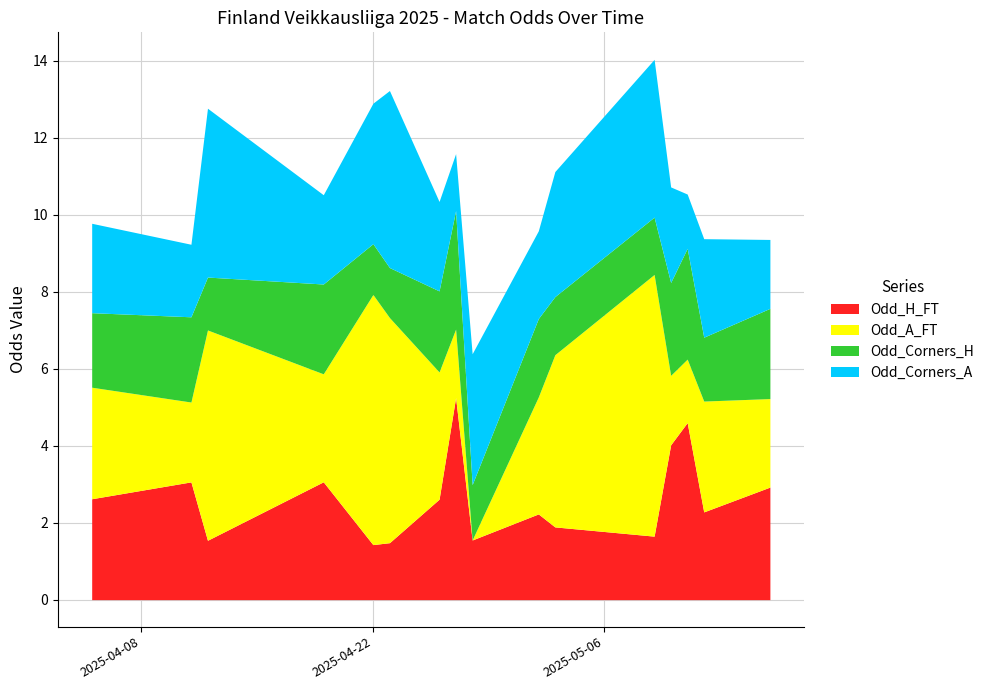

What is the total value across all series at 15?

10.7